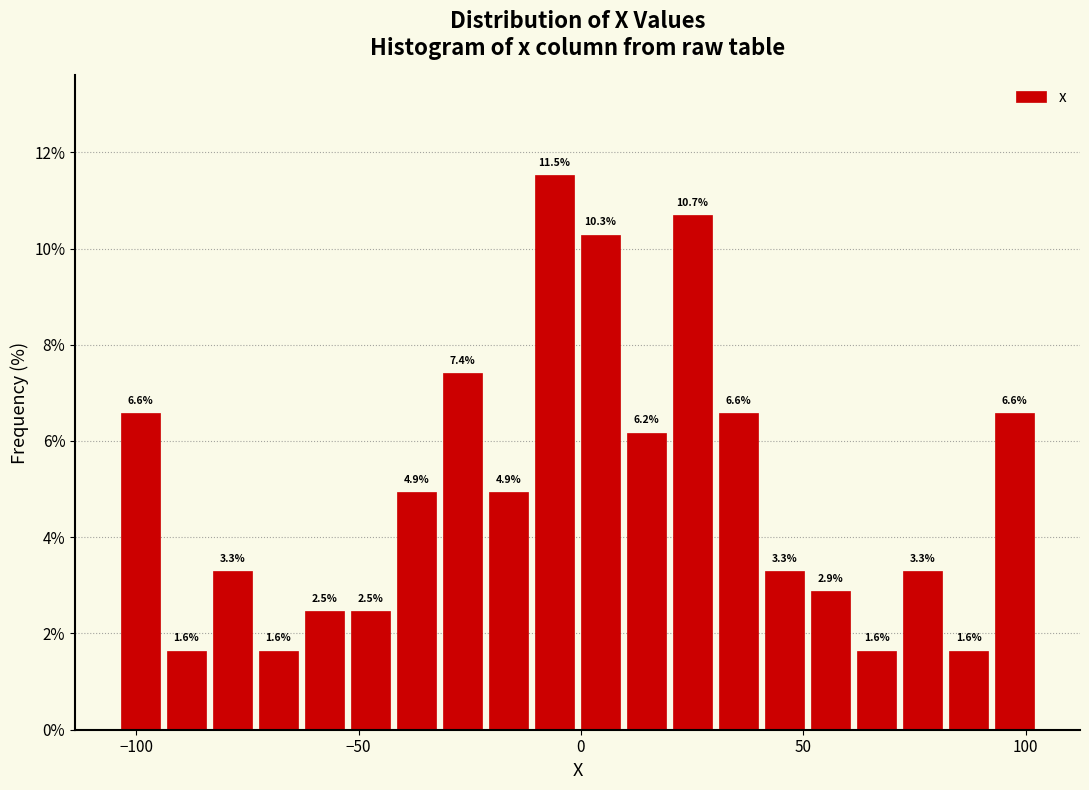

Around what value on the x-axis is the tallest bar? Give the approximate position of its centre, as read against the axis.

-5